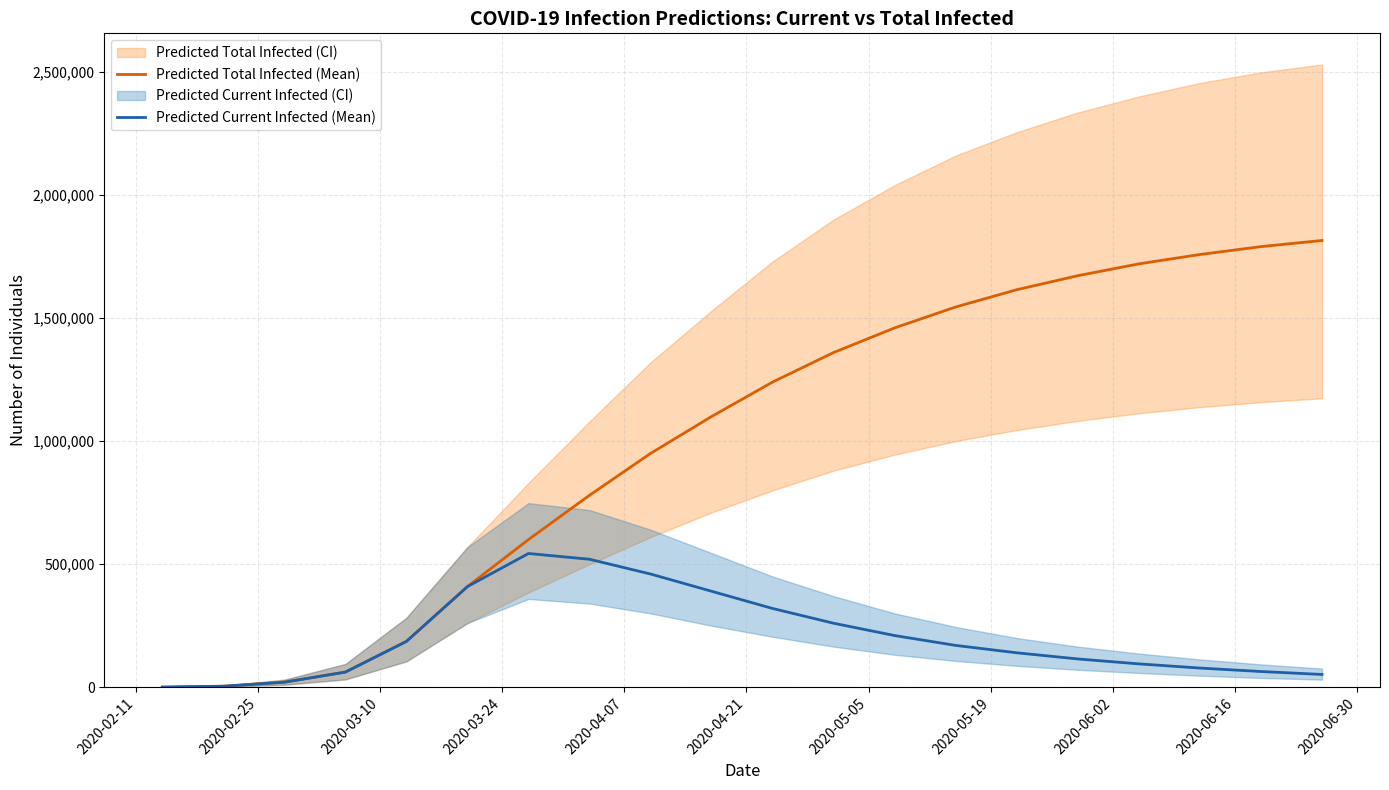

What is the maximum value for Predicted Total Infected (Mean)?

1815000